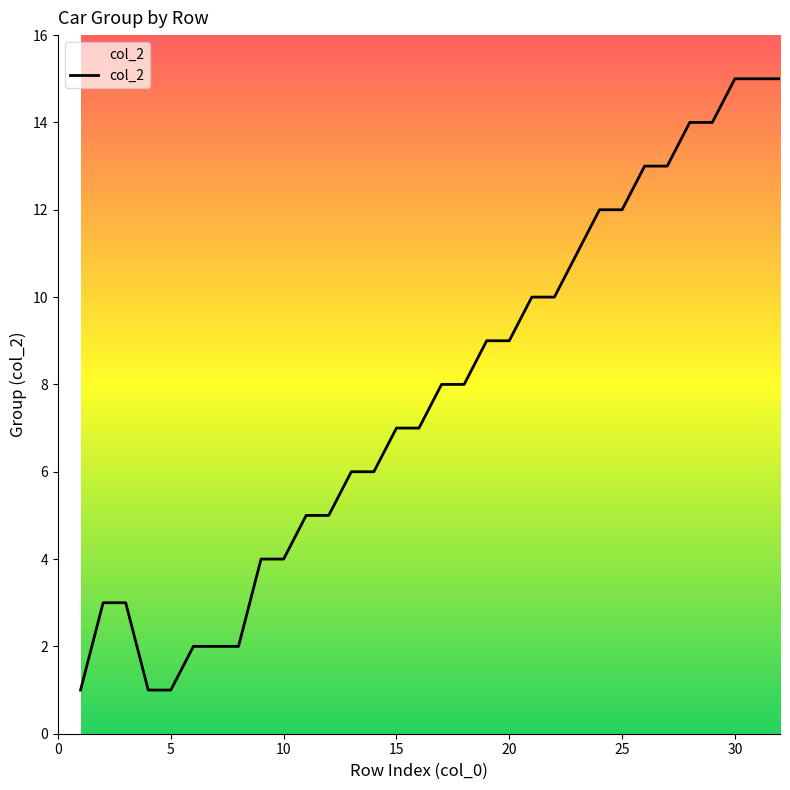

What is the difference between the maximum and minimum values?

14